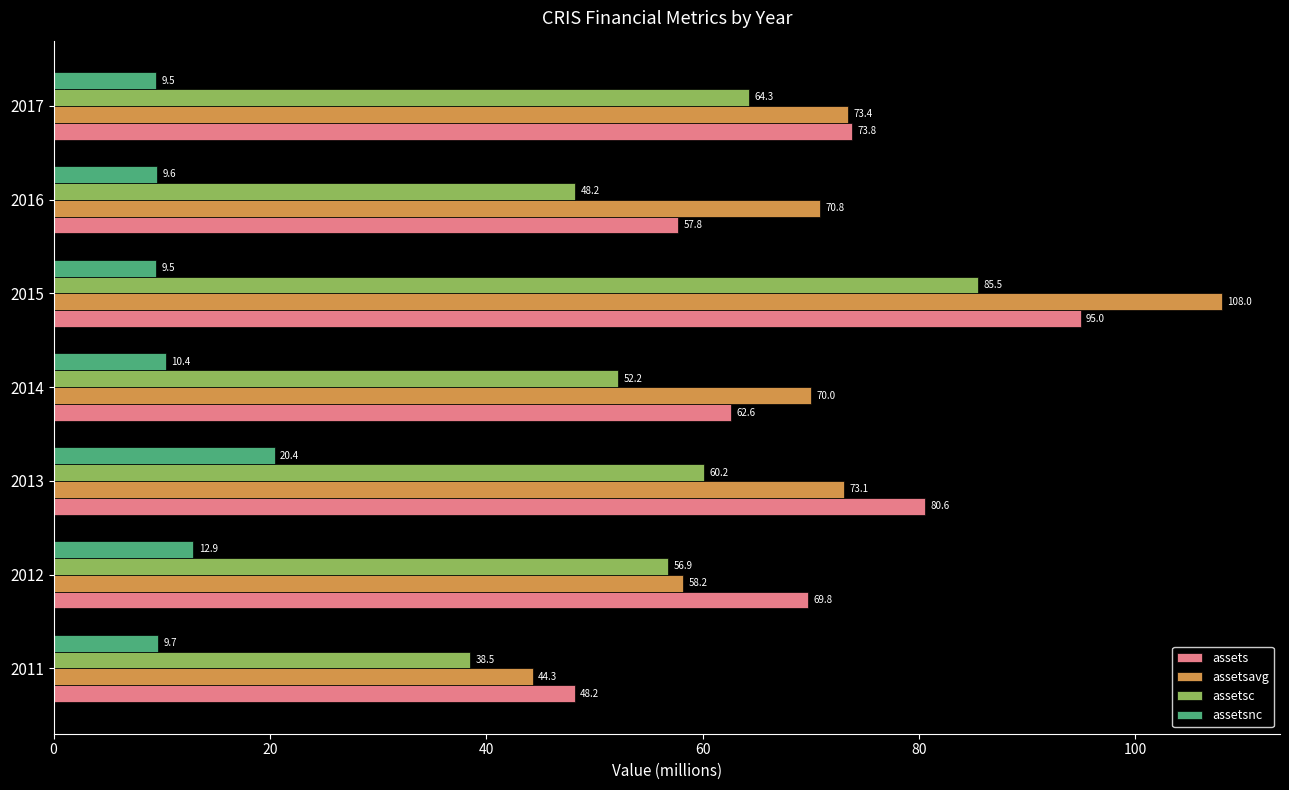

What is the spread (max minus min) of values at 2012?

56.9